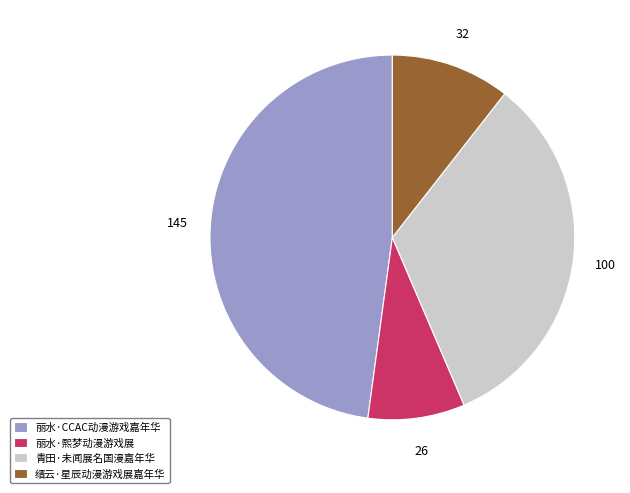

Does any single category account for the majority?

No